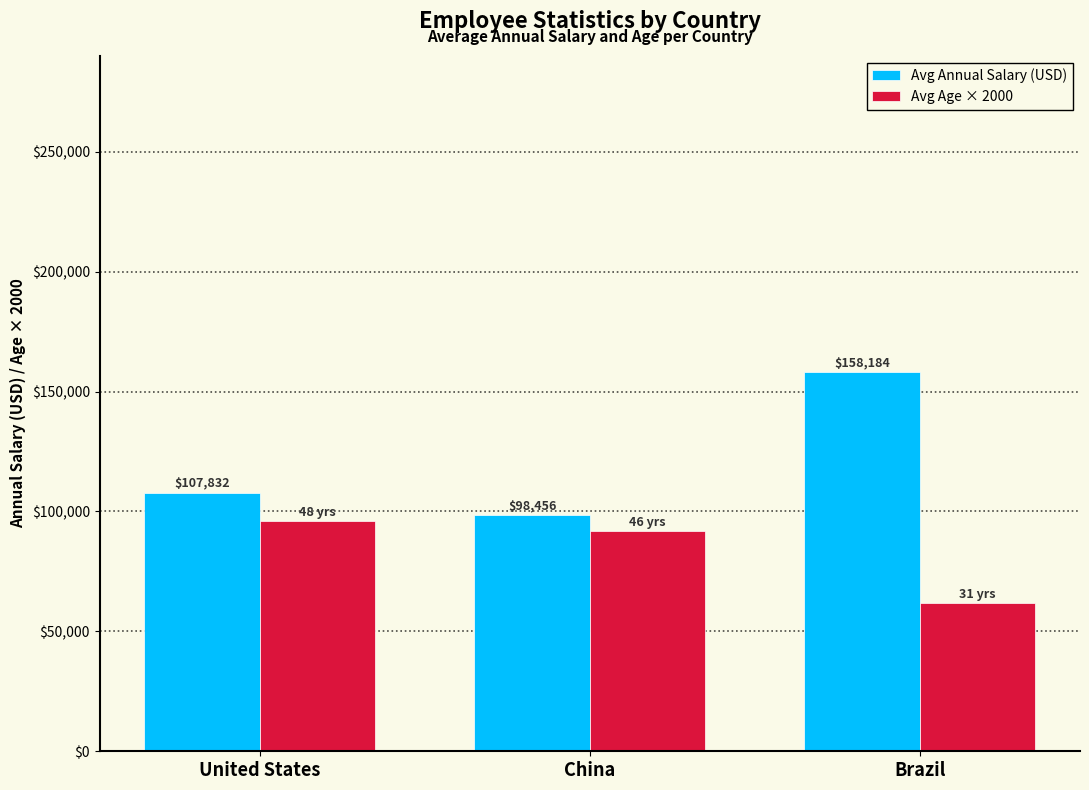

Where is Avg Age × 2000 nearest to the value 79000?

China